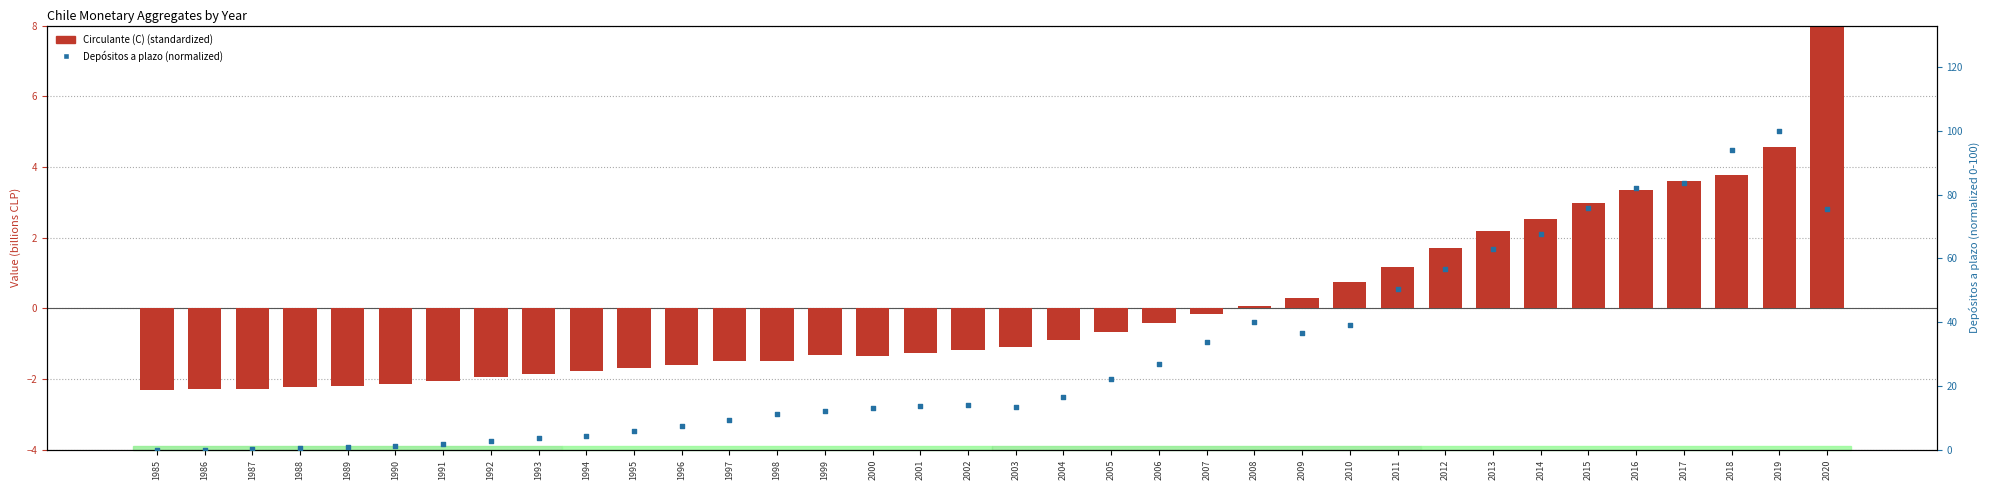

What is the total value across all series at 1986?

-2.2